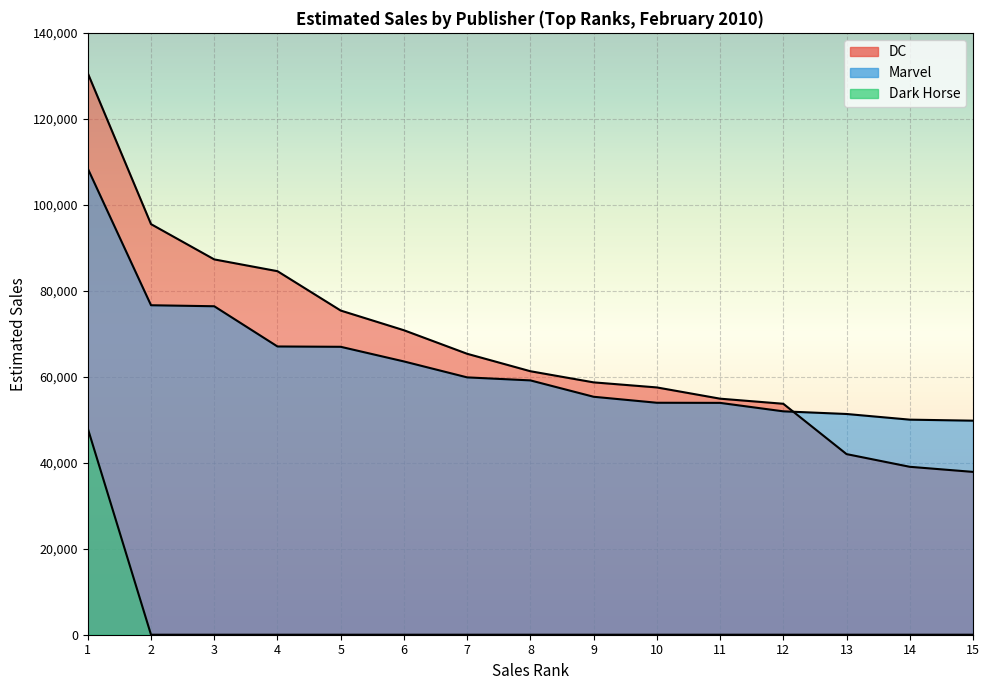

What is the difference between the second highest and second lowest values in the DC series?

56449